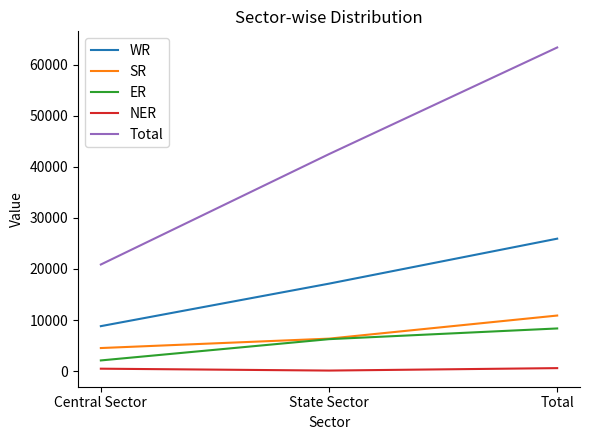

What is the greatest value displayed?

63359